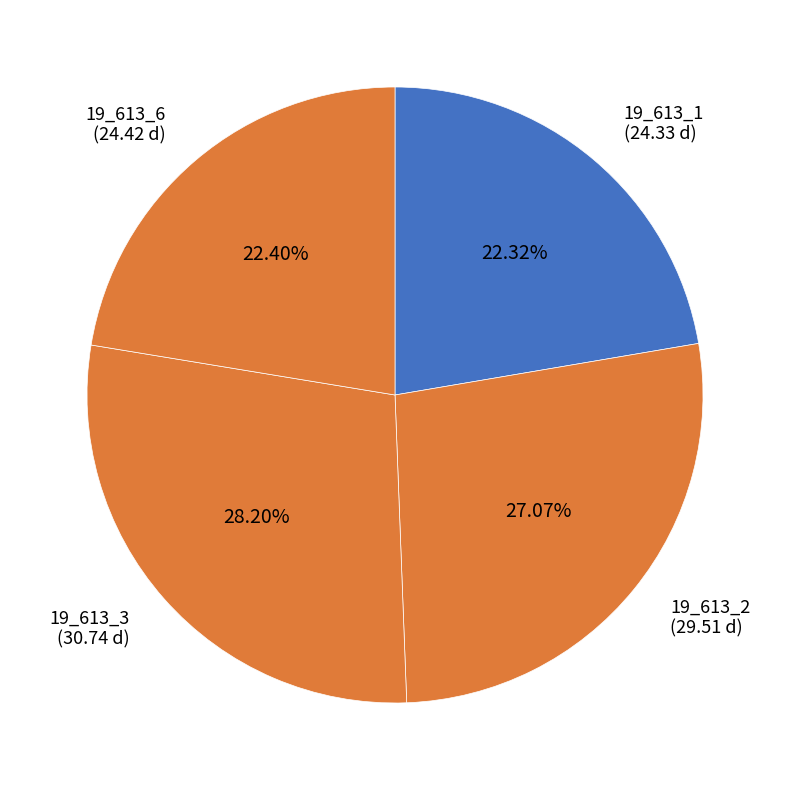

To the nearest percent, what is the combined percentage of 19_613_6 and 19_613_1?

45%